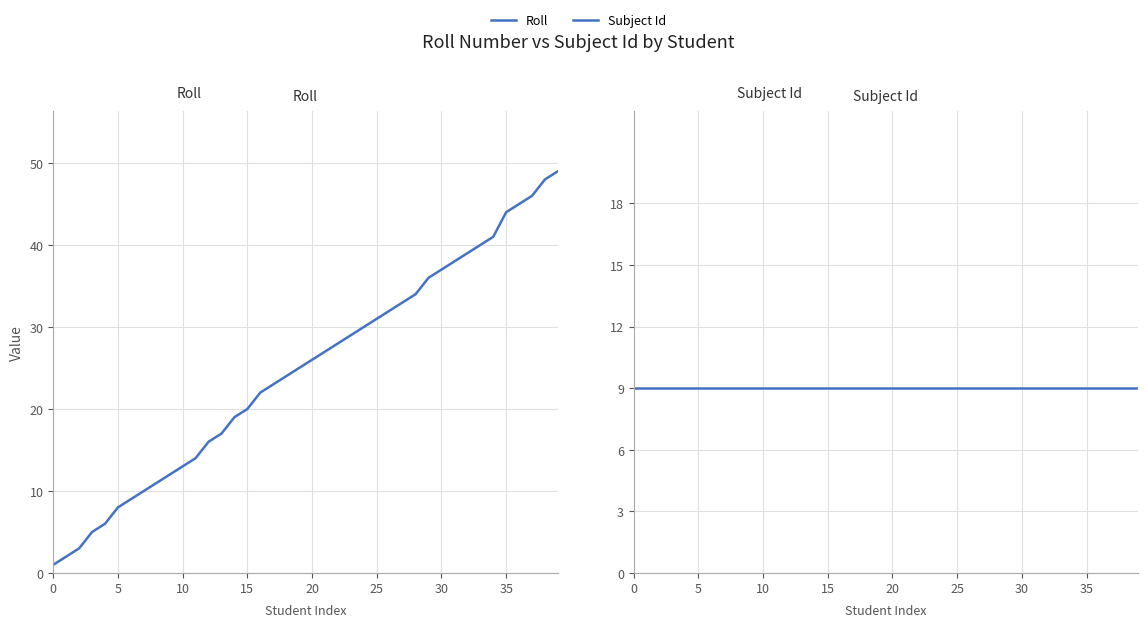

What is the minimum value for Subject Id?

9